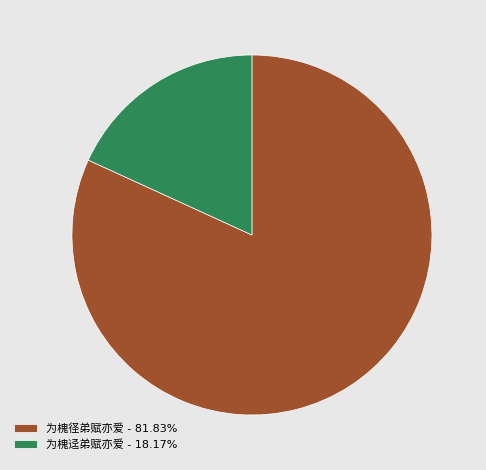

True or false: 为槐径弟赋亦爱 accounts for 73% of the total.

False